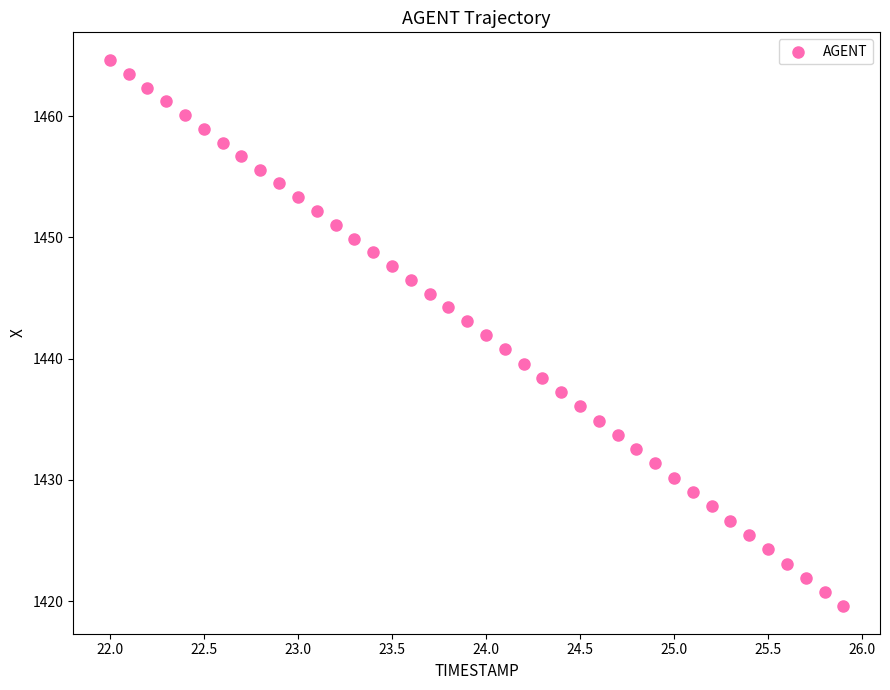

What is the range of Y values (max minus min)?

45.1